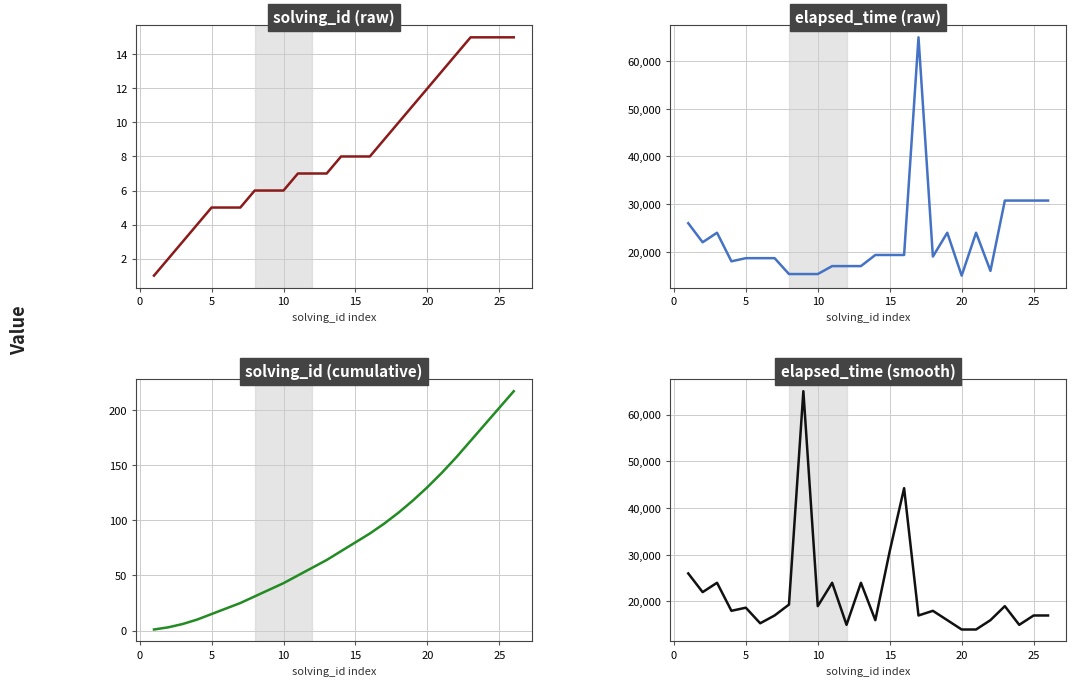

What is the difference between the maximum and minimum values in the solving_id (raw) series?

14